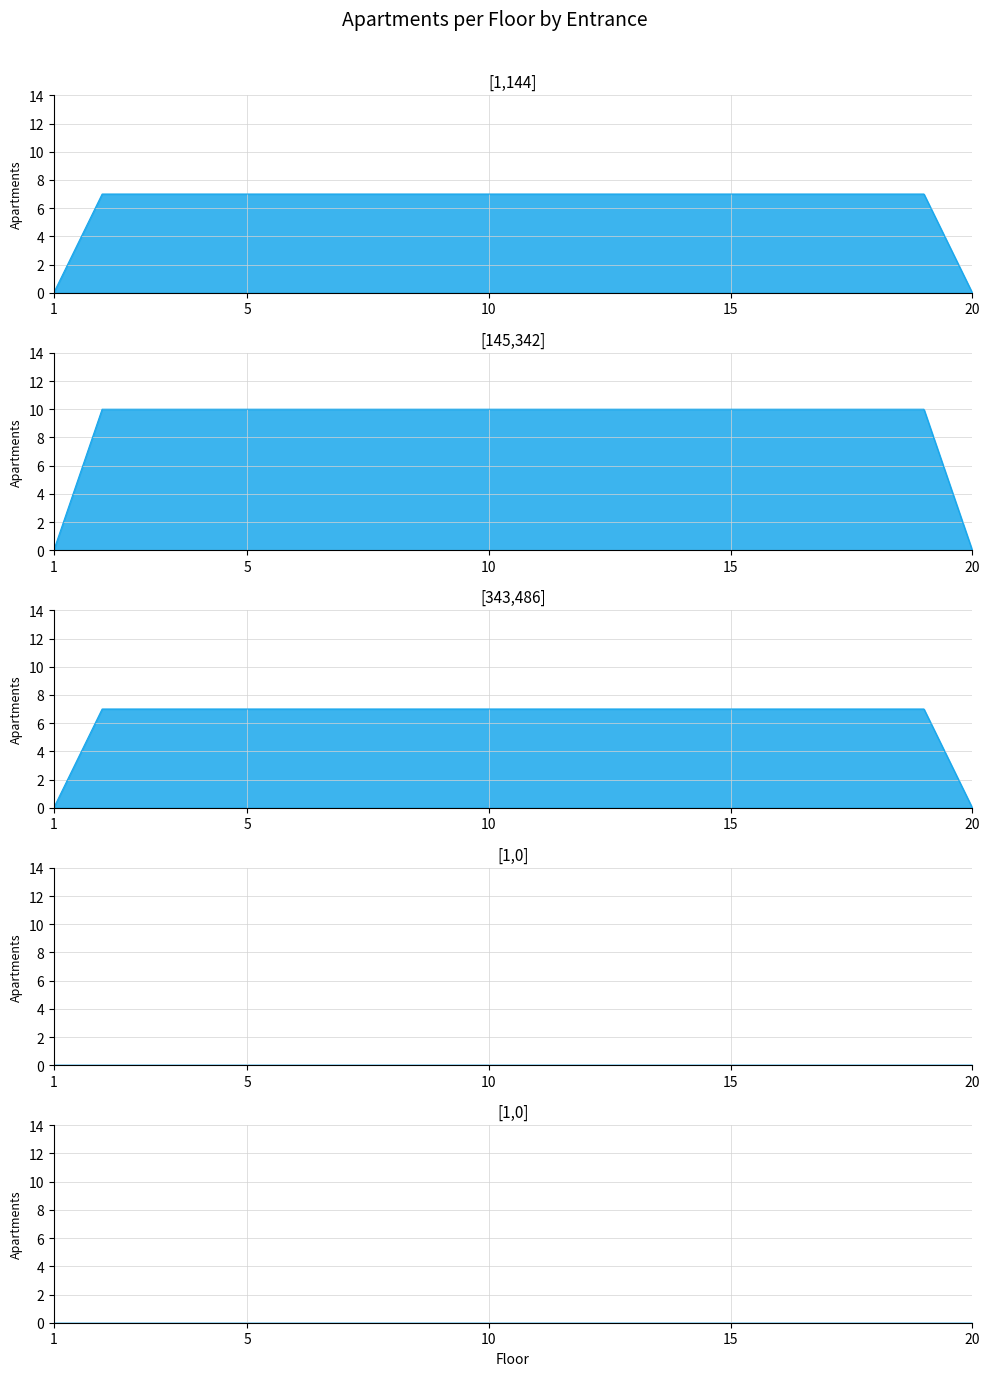

True or false: Entrance 3 and Entrance 1 intersect in this chart.

False